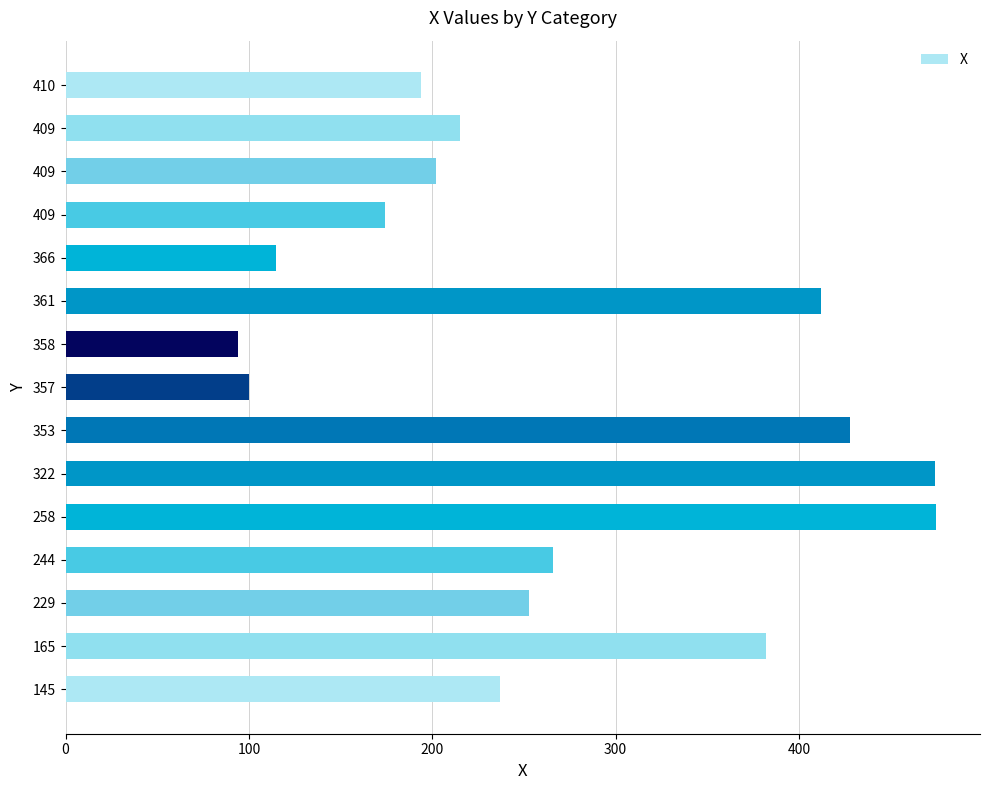

At which label is the value closest to 284?

244